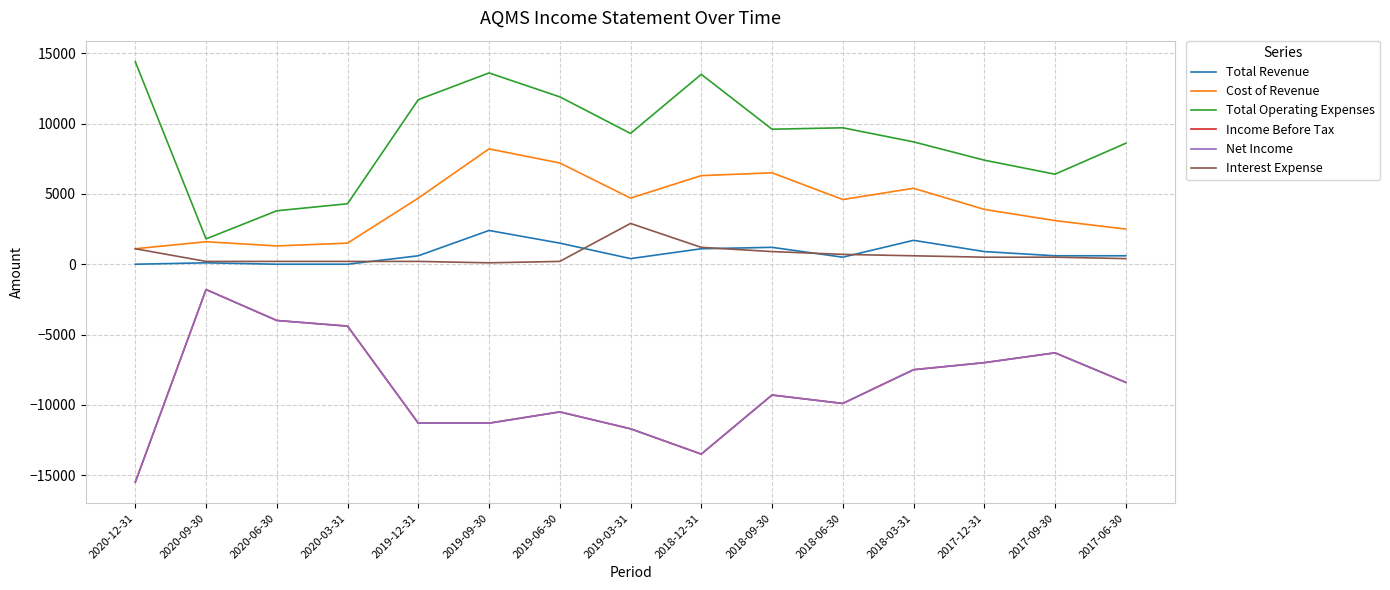

What position from the left is 2019-03-31?

8